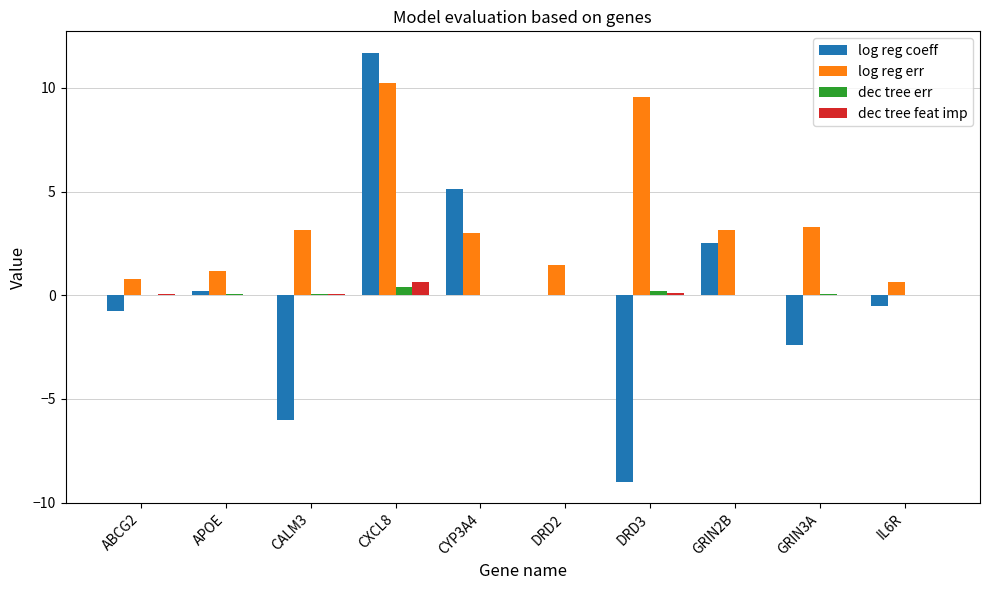

Which series has the largest total across all categories?

log reg err